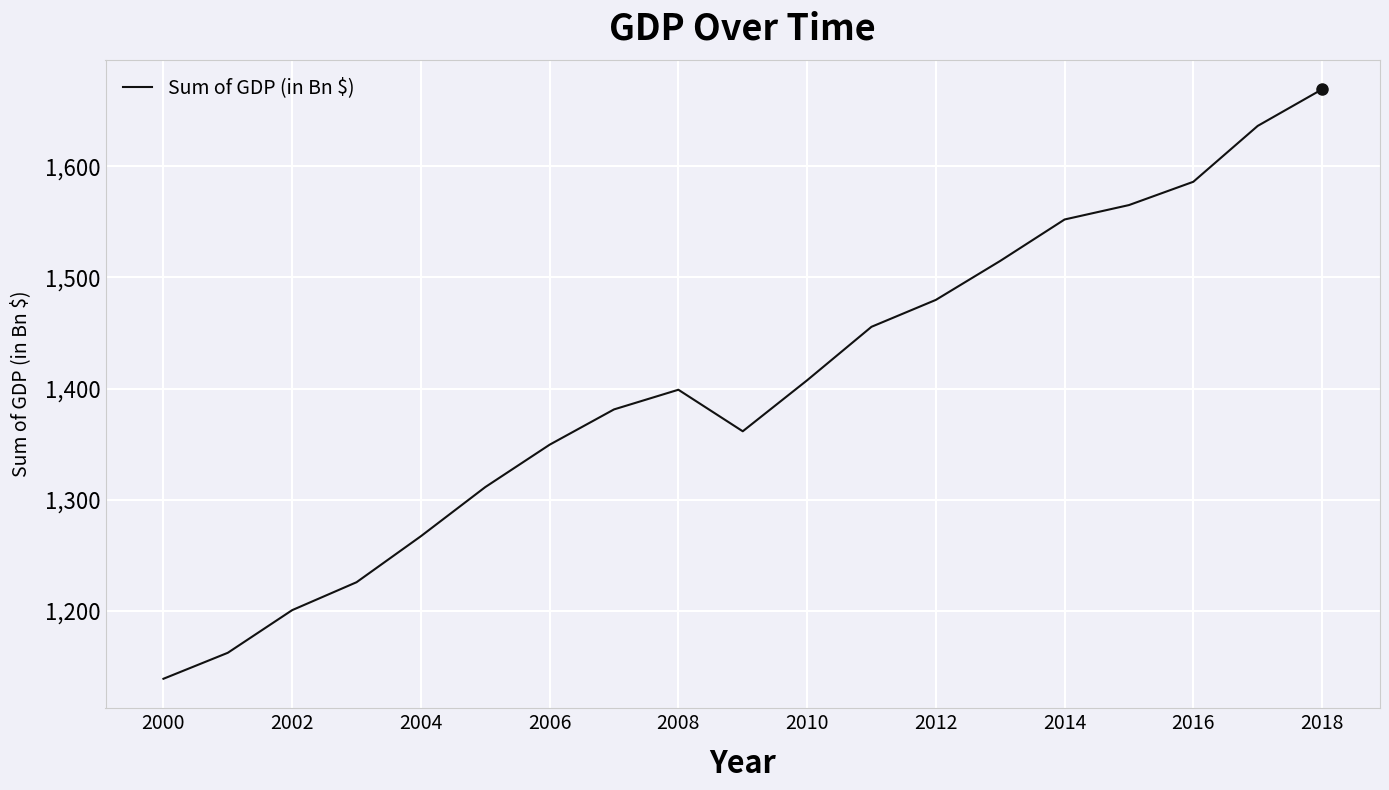

What is the greatest value displayed?

1669.4